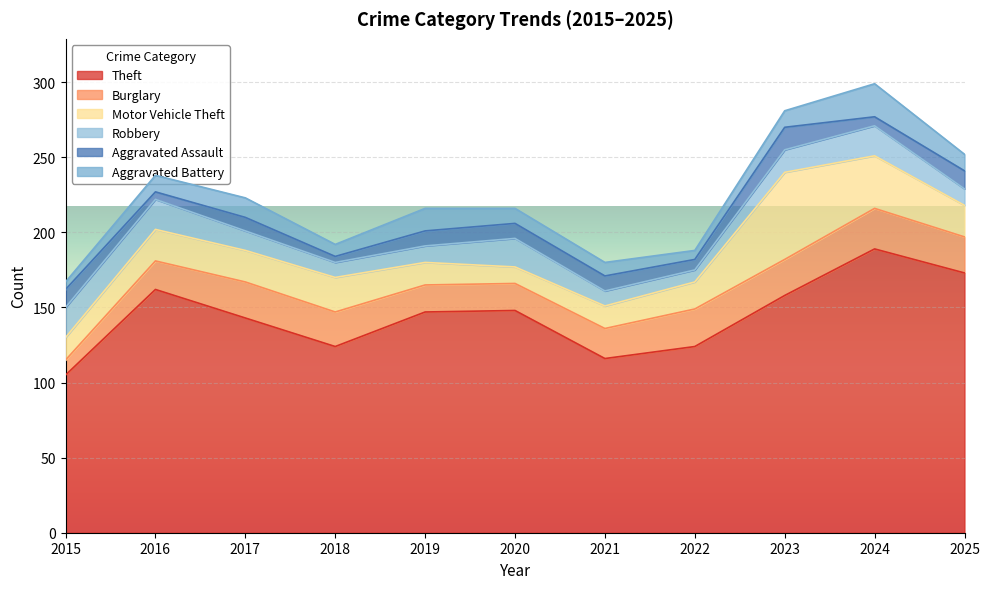

True or false: Aggravated Battery and Theft intersect in this chart.

False